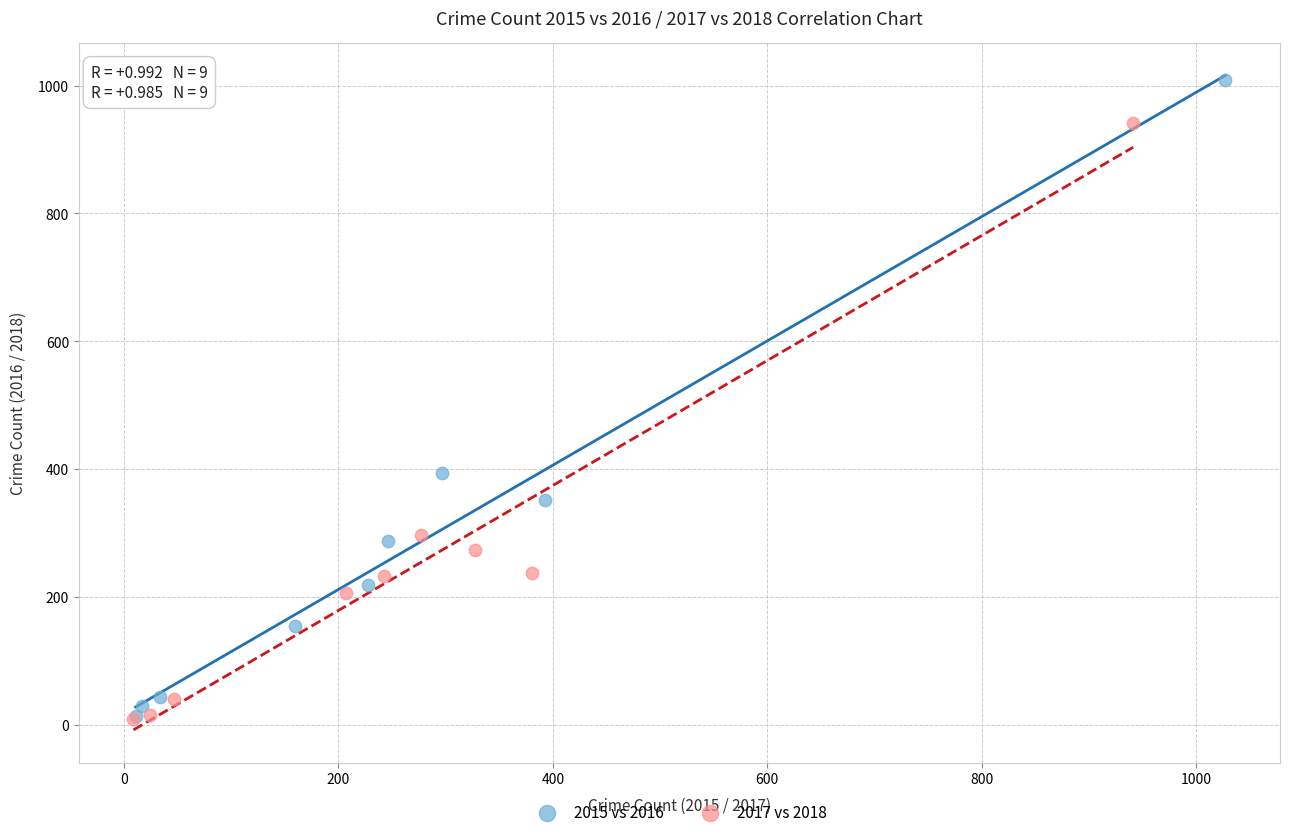

What are all the series names shown in the legend?

2015 vs 2016, 2017 vs 2018